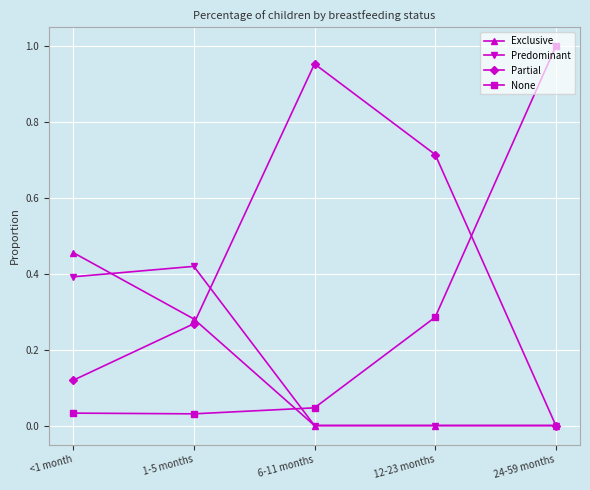

Which series has the largest total across all categories?

Partial